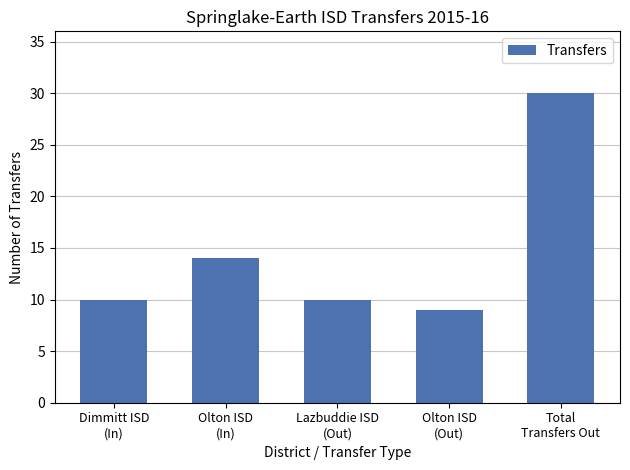

What is the difference between the second highest and second lowest values?

4